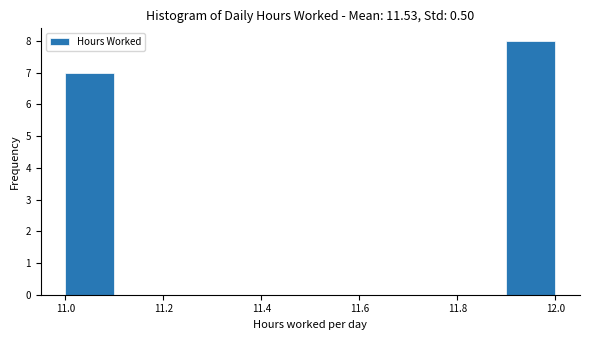

Reading left to right, list every bar in this chart as the range it spans on the x-axis followed by its height. The values are not printed on the chart, so give them approximately, as read against the axis.

11.0 to 11.1: 7
11.1 to 11.2: 0
11.2 to 11.3: 0
11.3 to 11.4: 0
11.4 to 11.5: 0
11.5 to 11.6: 0
11.6 to 11.7: 0
11.7 to 11.8: 0
11.8 to 11.9: 0
11.9 to 12.0: 8